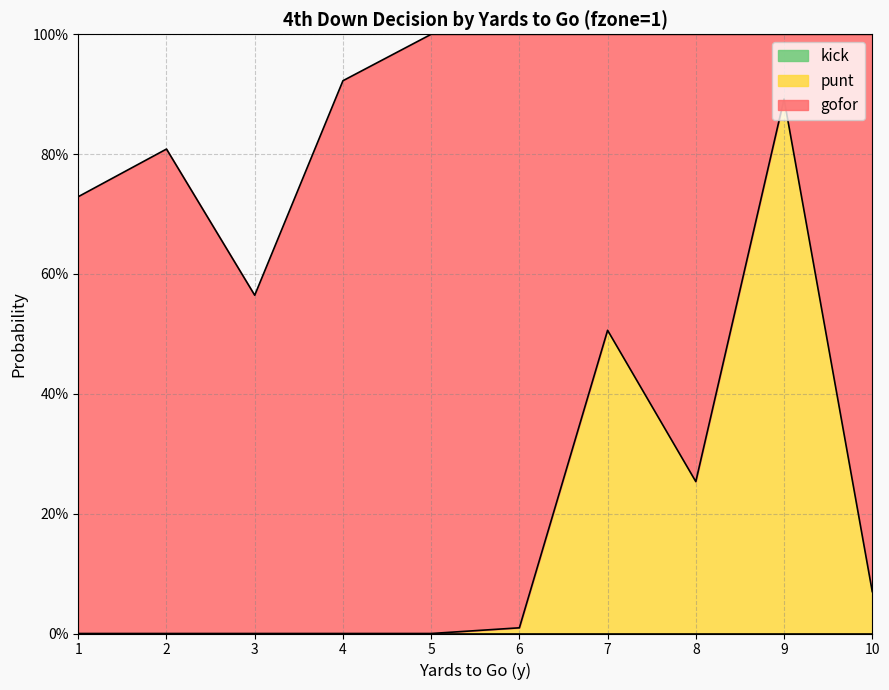

Reading right to left, extract all data points from this chart.

gofor: 10=0.9	9=0.1	8=0.7	7=0.5	6=1.0	5=1.0	4=0.9	3=0.6	2=0.8	1=0.7
punt: 10=0.1	9=0.9	8=0.3	7=0.5	6=0.0	5=0.0	4=0.0	3=0.0	2=0.0	1=0.0
kick: 10=0.0	9=0.0	8=0.0	7=0.0	6=0.0	5=0.0	4=0.0	3=0.0	2=0.0	1=0.0